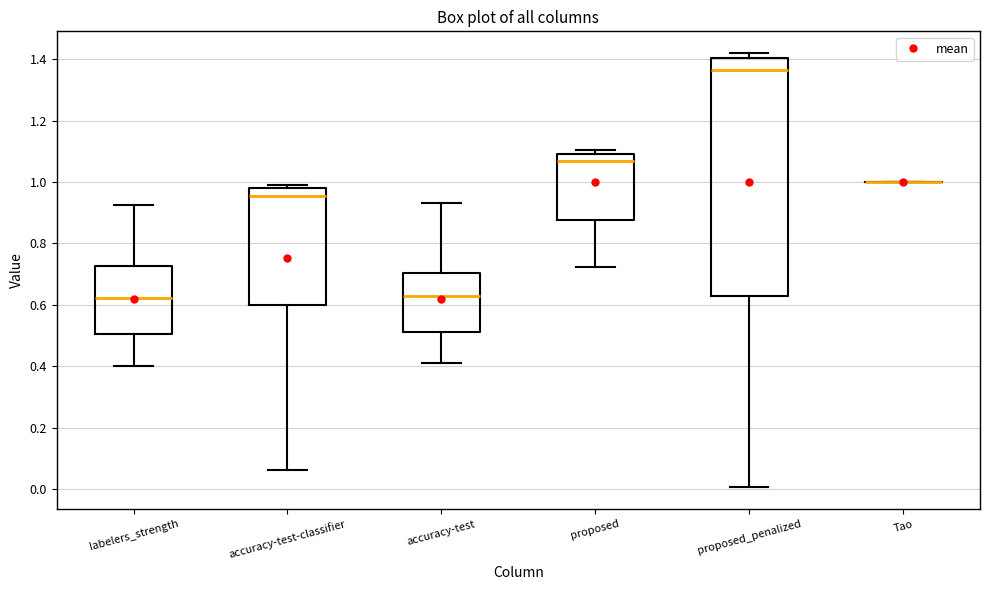

Where is the lower edge of the box for accuracy-test on the y-axis? The values are not printed on the chart, so give them approximately, as read against the axis.

0.52